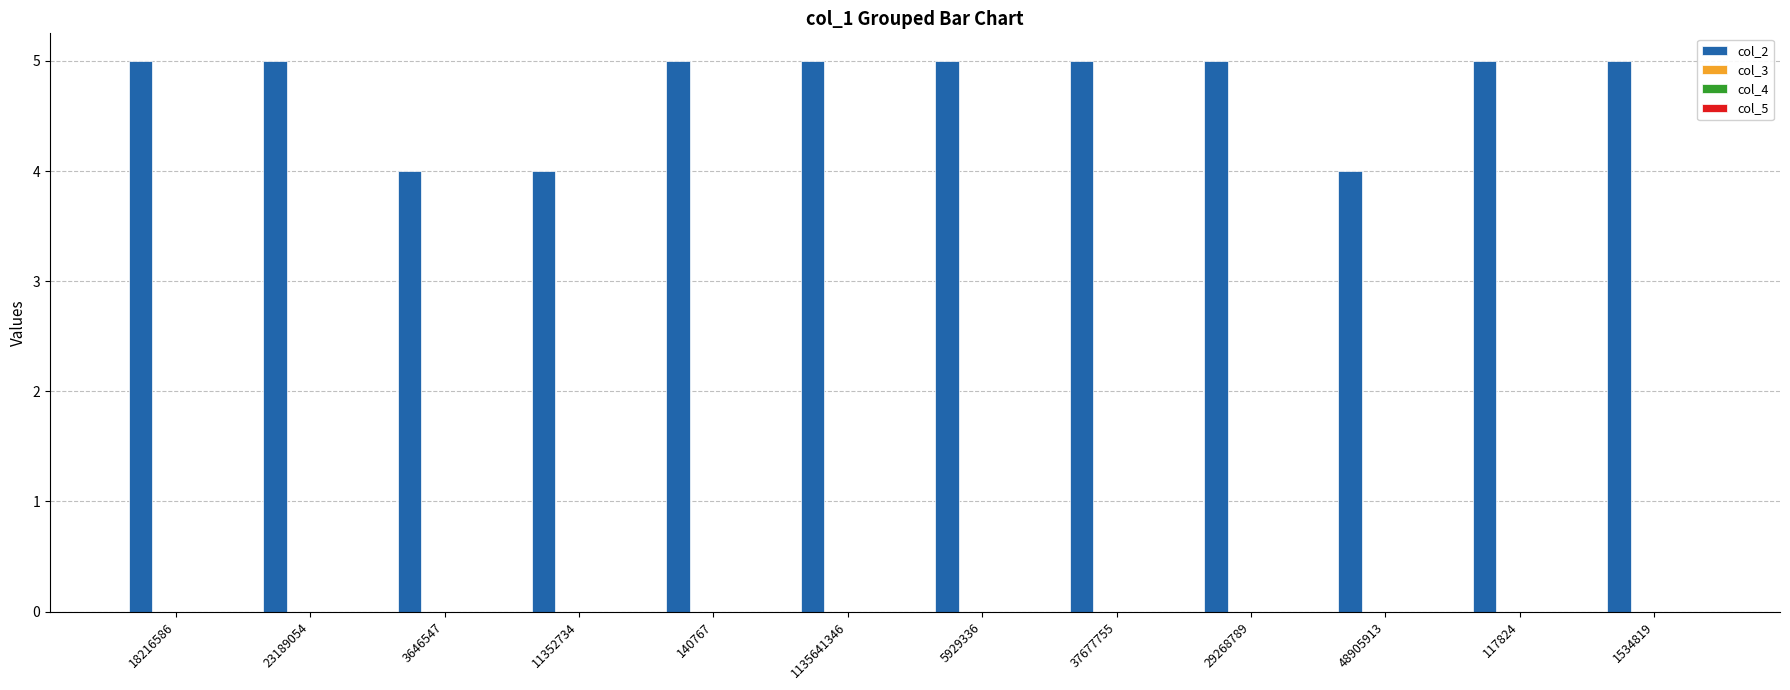

Reading left to right, what are all the values shown in this chart?

5	5	4	4	5	5	5	5	5	4	5	5